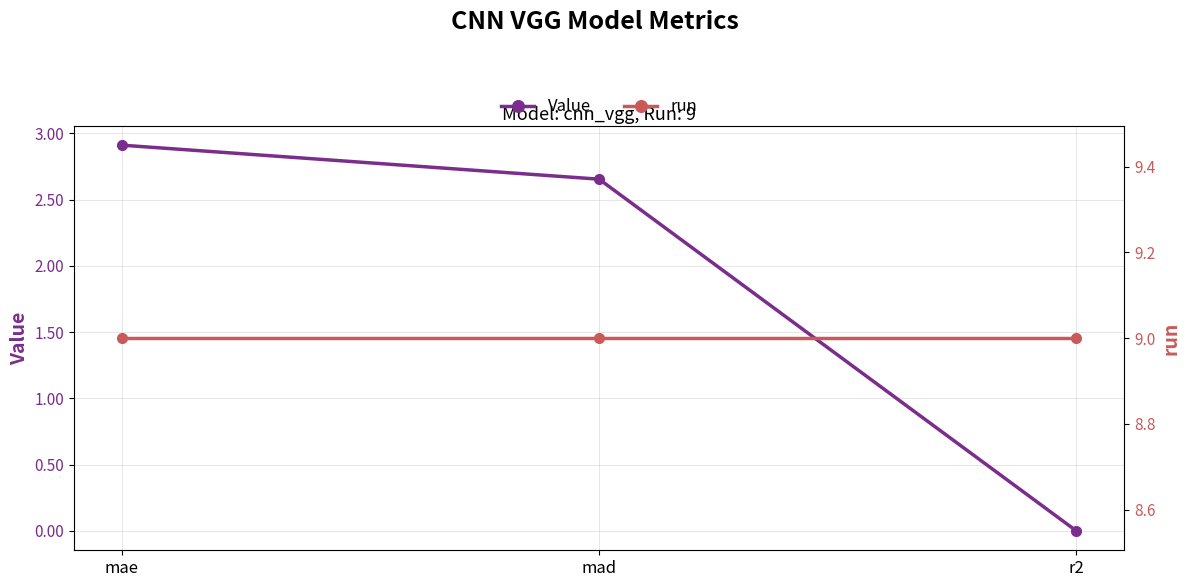

What are all the series names shown in the legend?

Value, run